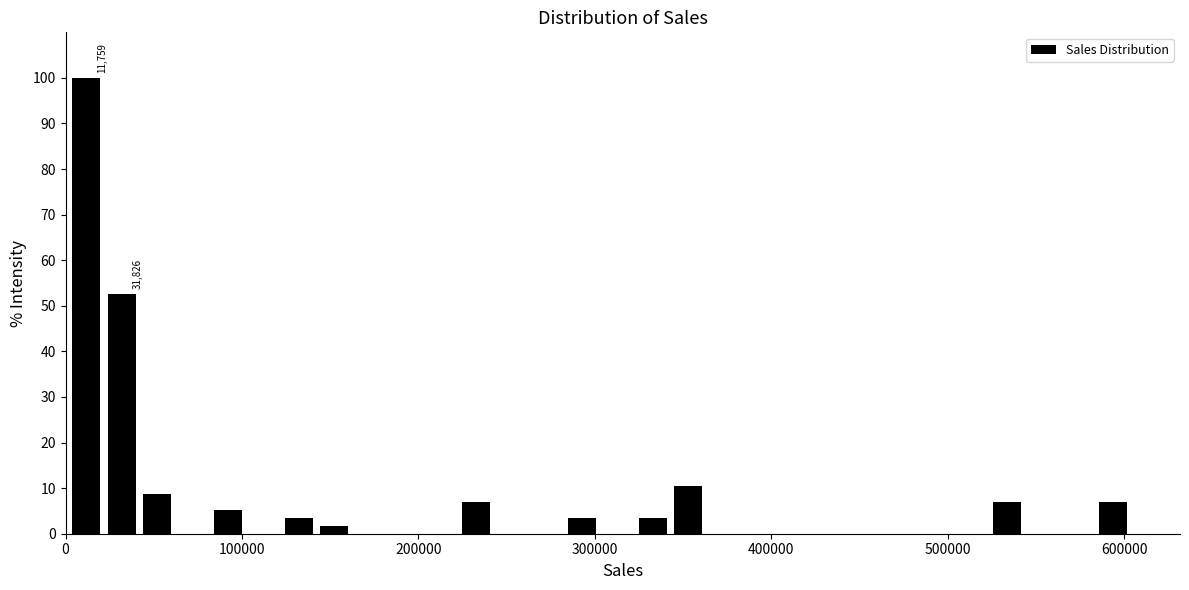

Read against the x-axis, roughly where is the centre of the tallest bar?

10000